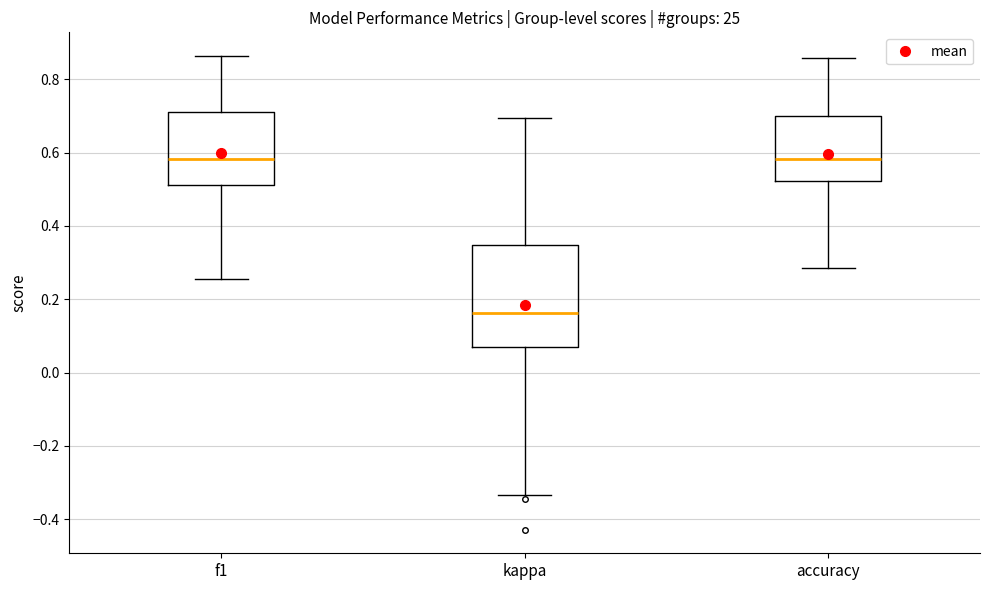

Where does the median line of the box for kappa sit on the y-axis? The values are not printed on the chart, so give them approximately, as read against the axis.

0.16